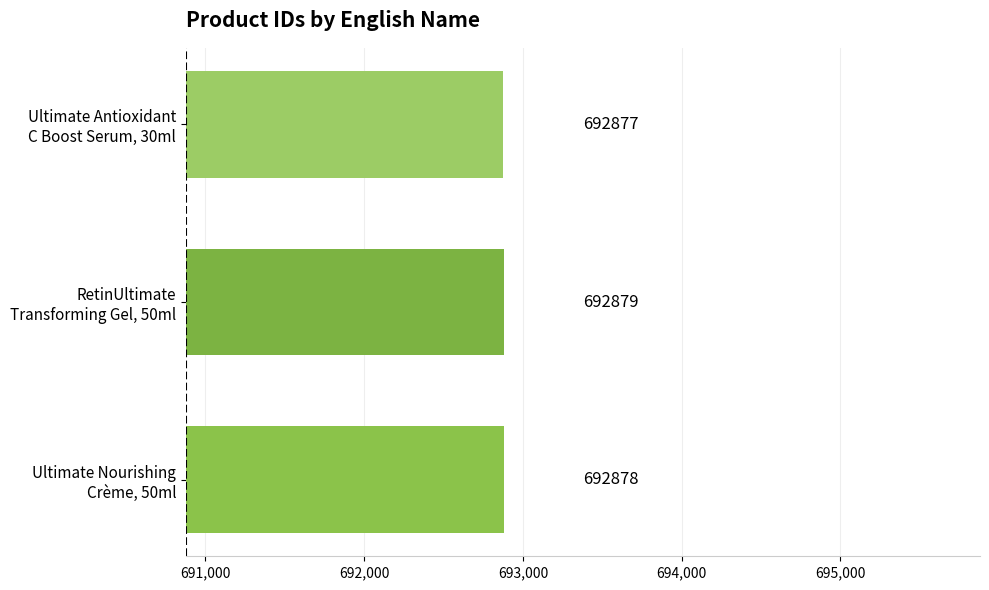

Reading bottom to top, transcribe all the data shown in this chart.

692878	692879	692877